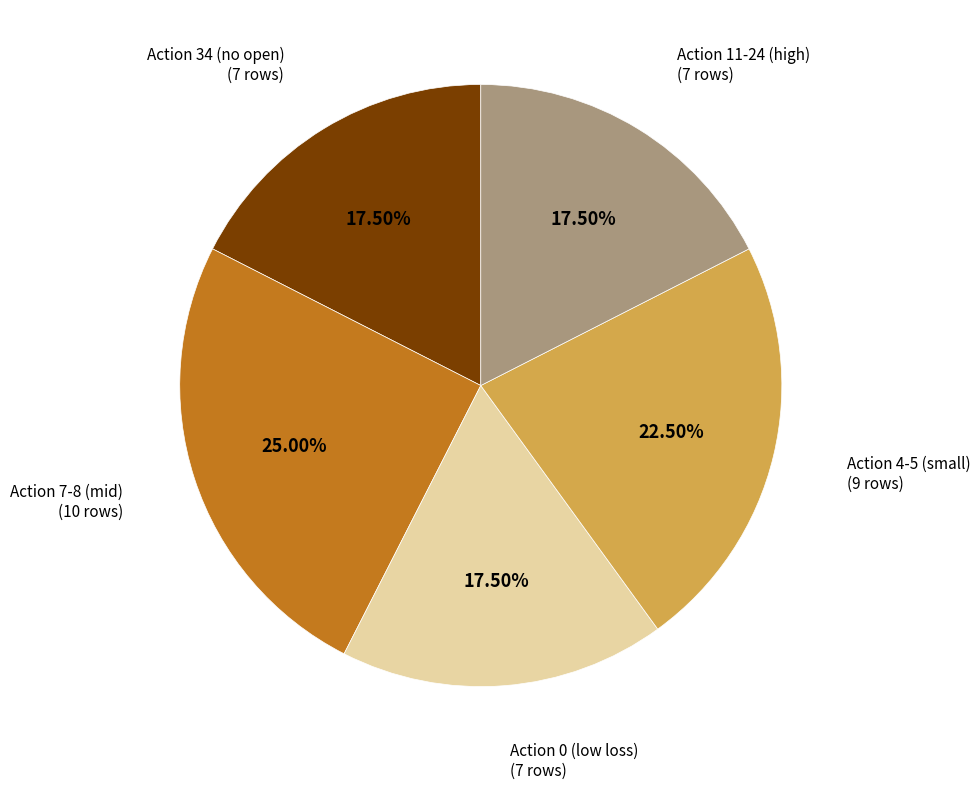

Combined, do Action 34 (no open) and Action 7-8 (mid) account for over 50%?

No